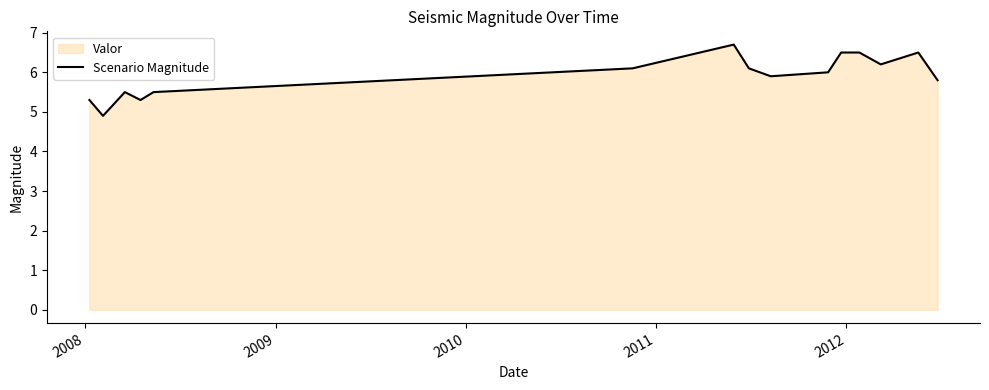

What is the maximum value shown in the chart?

6.7